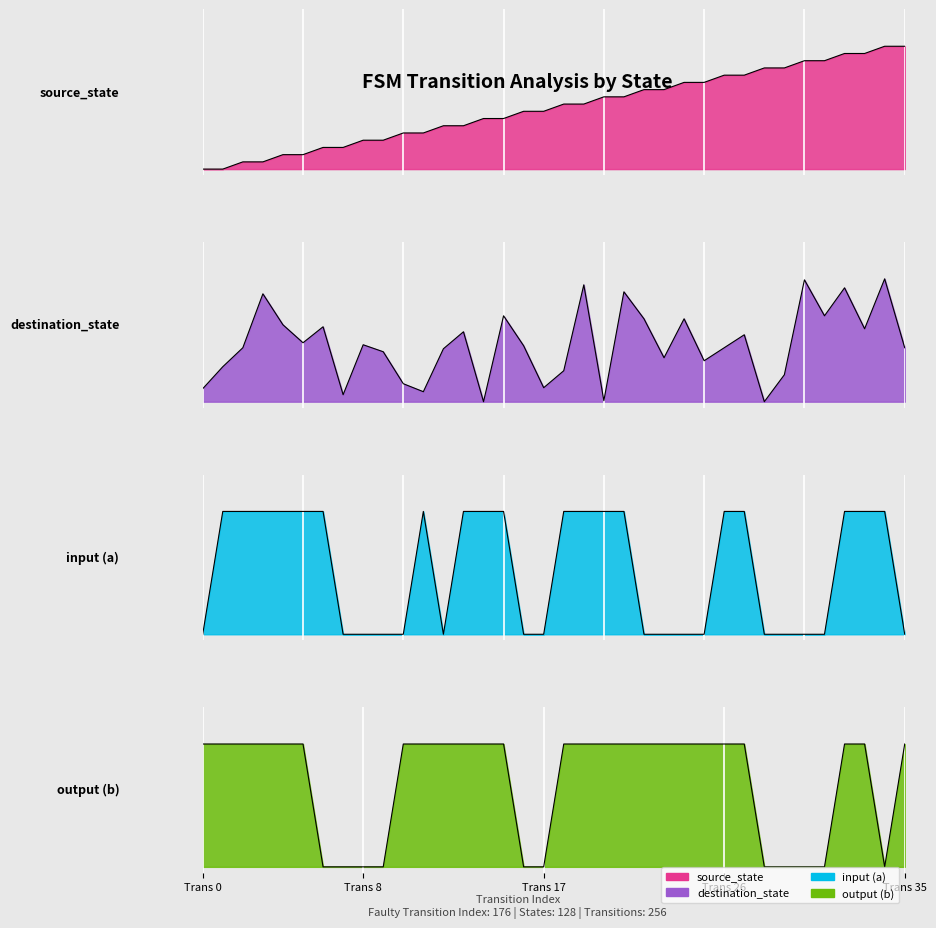

What is the greatest value displayed?

1.0